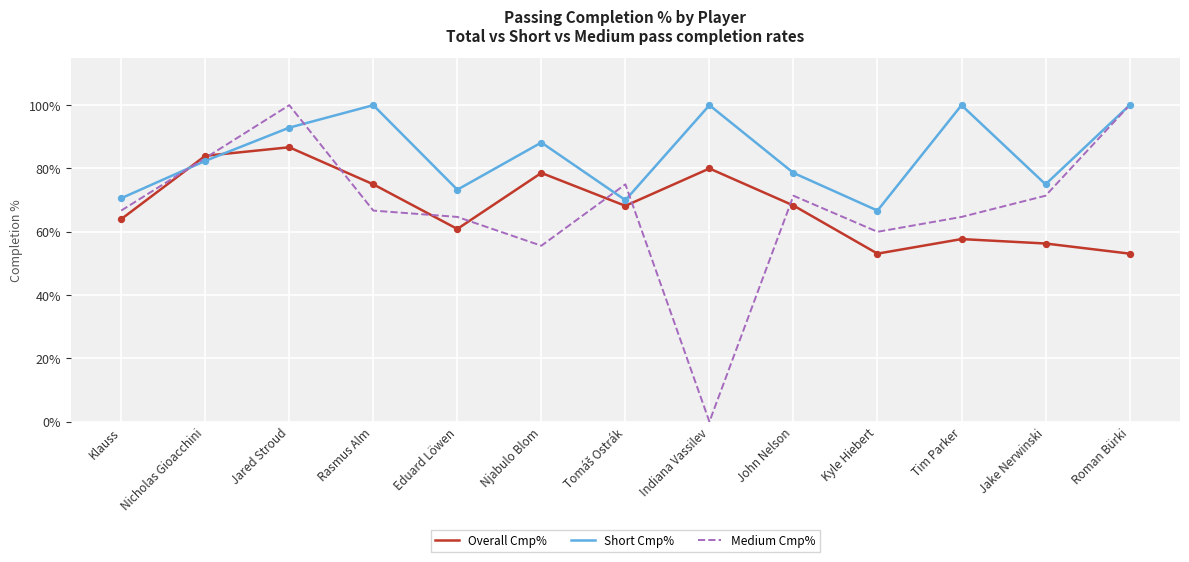

What is the difference between the highest and lowest values at Jared Stroud?

13.3